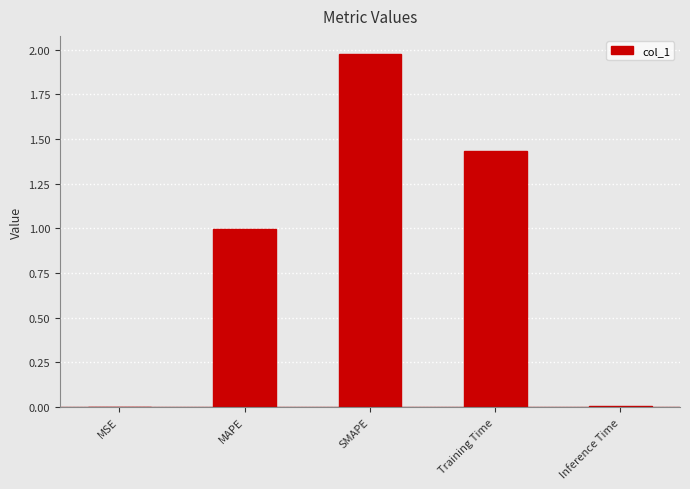

Is it true that the value at MAPE is 0.4?

False